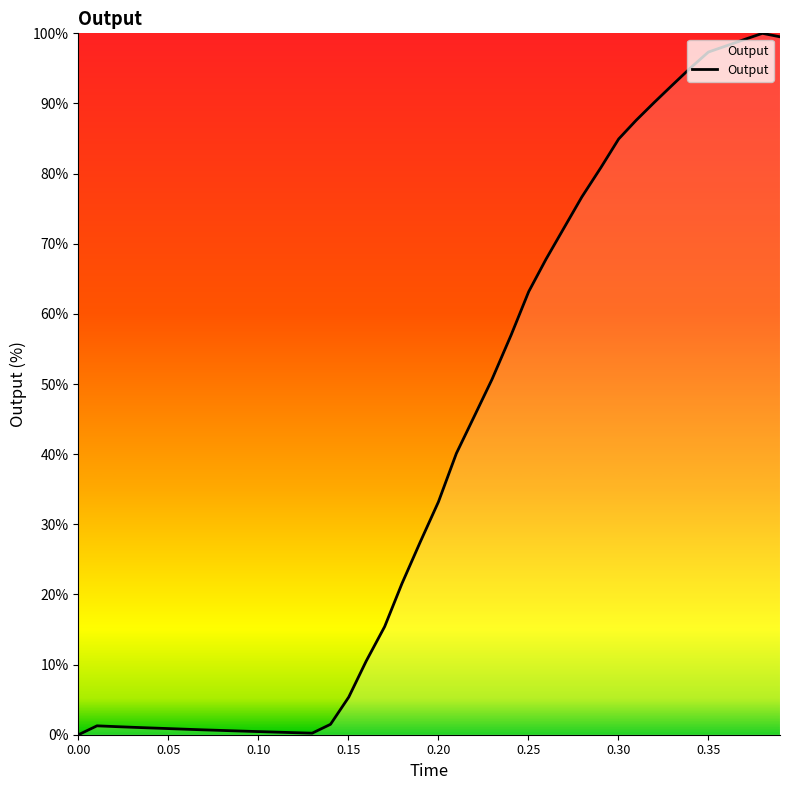

What is the greatest value displayed?

100.0